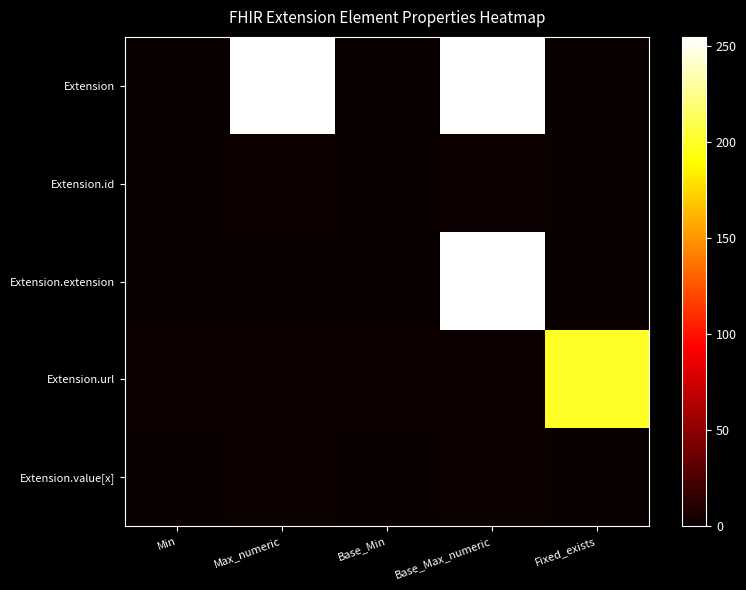

Reading right to left, what are all the values shown in this chart?

Extension: Fixed_exists=0	Base_Max_numeric=255	Base_Min=0	Max_numeric=255	Min=0
Extension.id: Fixed_exists=0	Base_Max_numeric=1	Base_Min=0	Max_numeric=1	Min=0
Extension.extension: Fixed_exists=0	Base_Max_numeric=255	Base_Min=0	Max_numeric=0	Min=0
Extension.url: Fixed_exists=200	Base_Max_numeric=1	Base_Min=1	Max_numeric=1	Min=1
Extension.value[x]: Fixed_exists=0	Base_Max_numeric=1	Base_Min=0	Max_numeric=1	Min=0